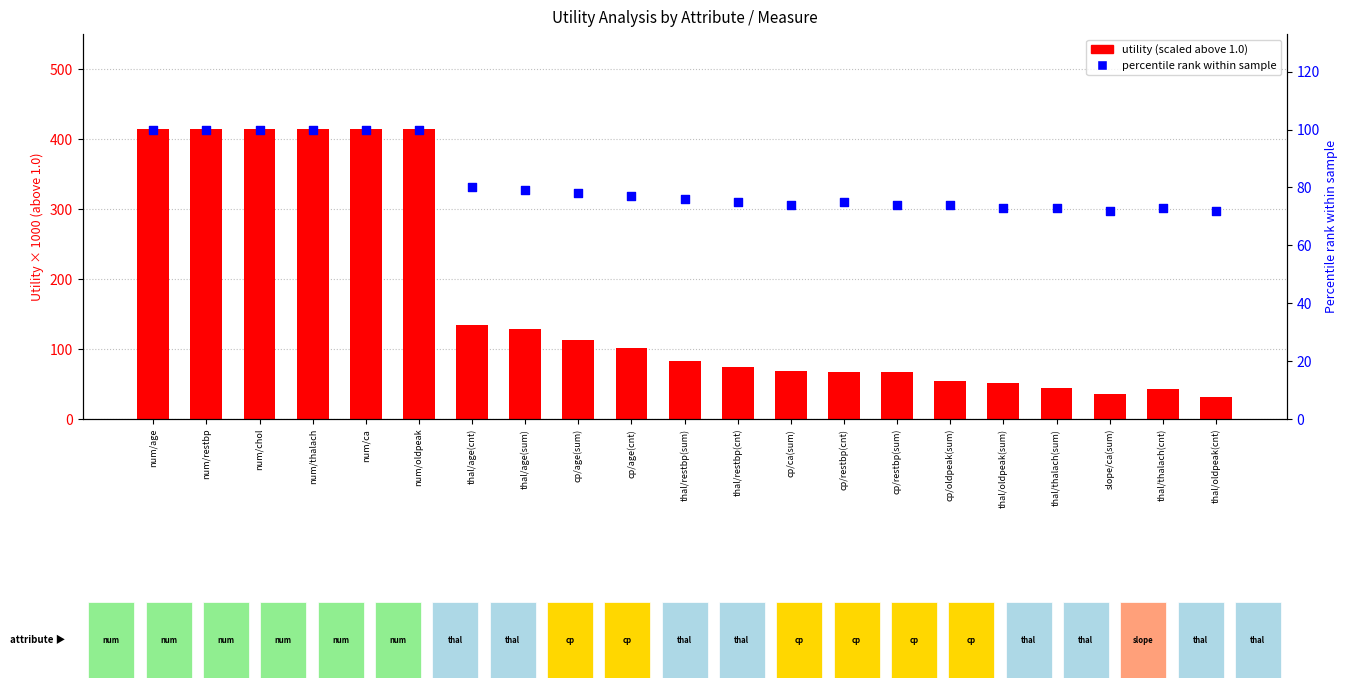

What are all the series names shown in the legend?

utility (scaled), percentile rank within sample